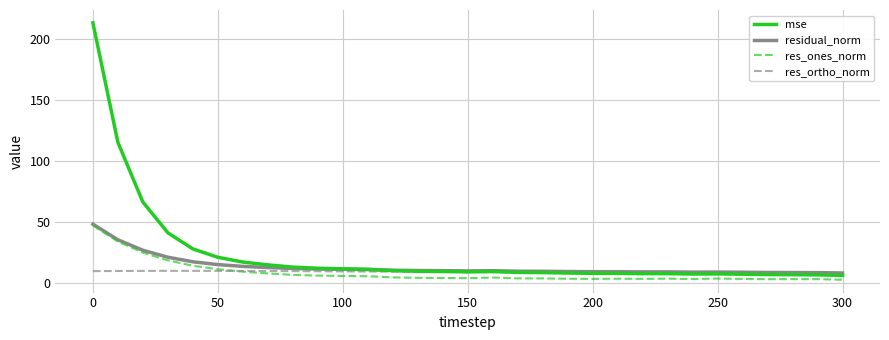

Is this an area chart (filled region under the line)?

No